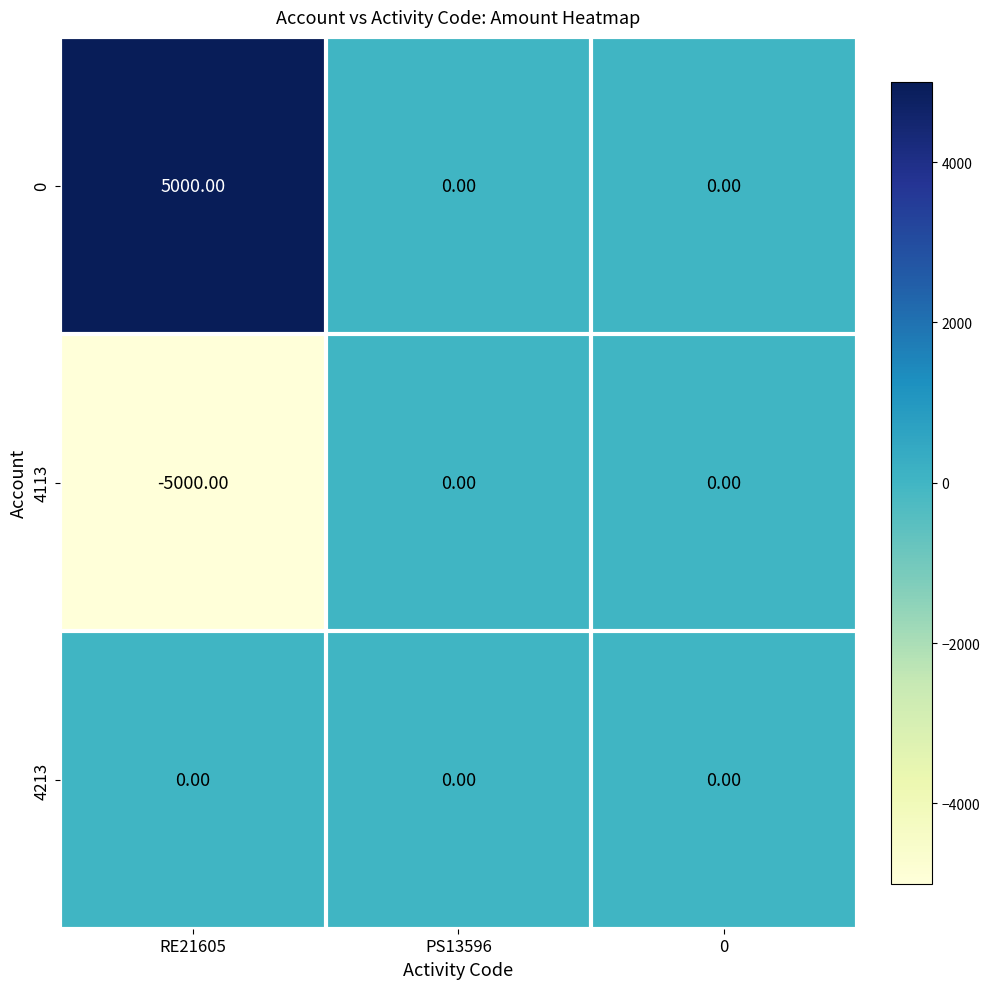

What is the smallest value displayed?

-5000